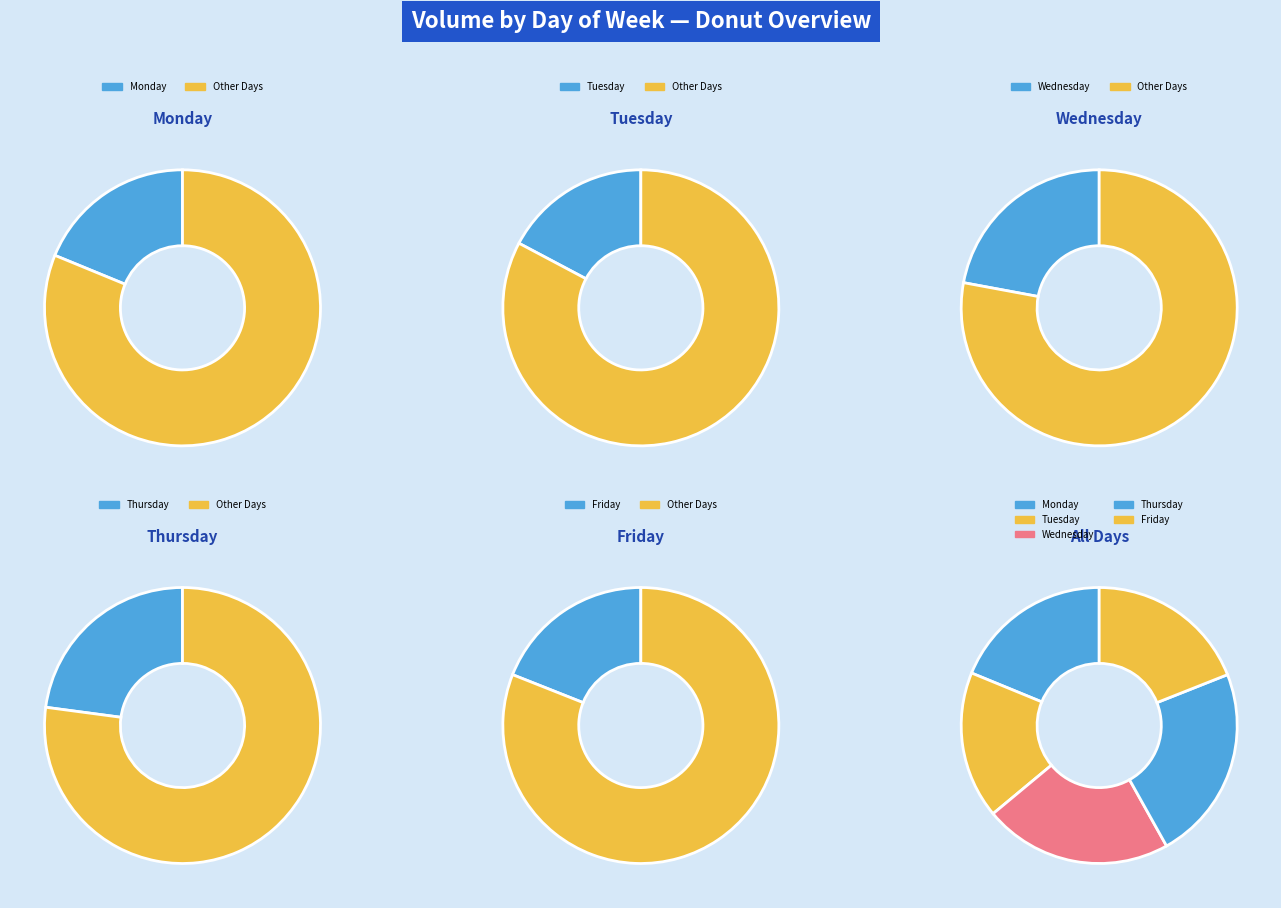

Is it true that Tuesday is 15% of the pie?

True